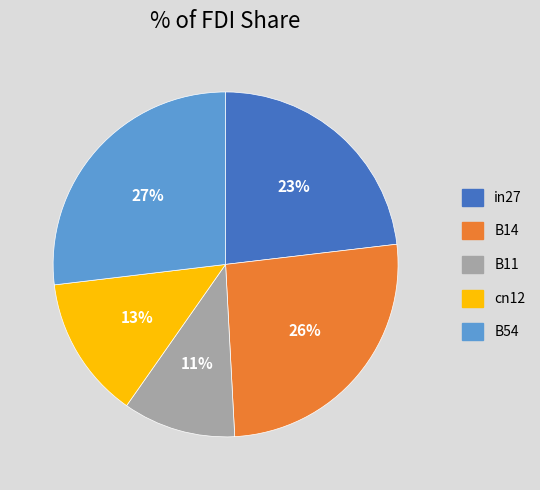

Rank the categories by value from lowest to highest.

B11, cn12, in27, B14, B54